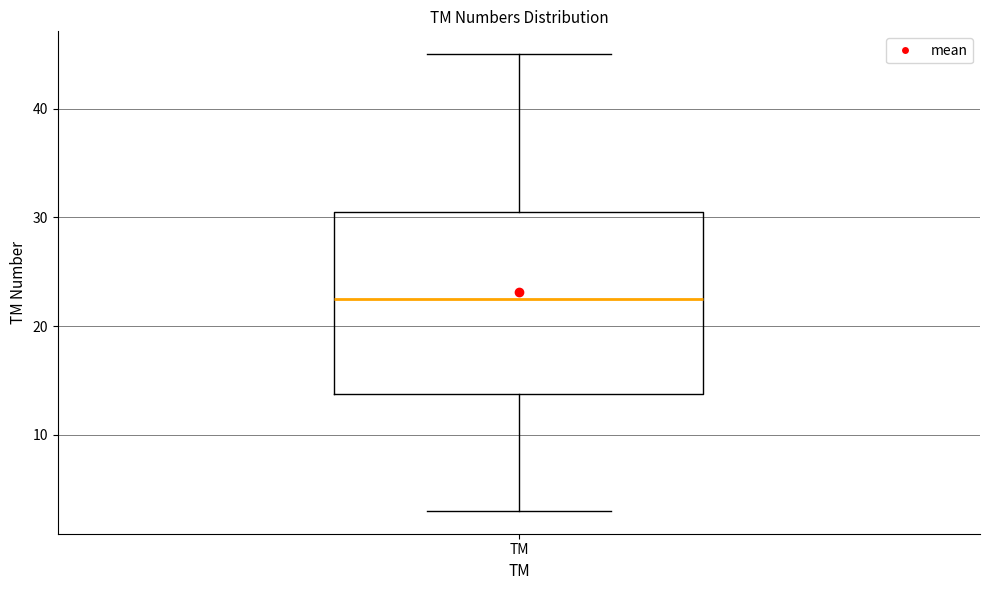

Transcribe this box plot: give where the median line is, the range the box spans, and where the two whiskers end, as read against the y-axis. The values are not printed on the chart, so give them approximately, as read against the axis.

median 23, box 14 to 31, whiskers 3 to 45